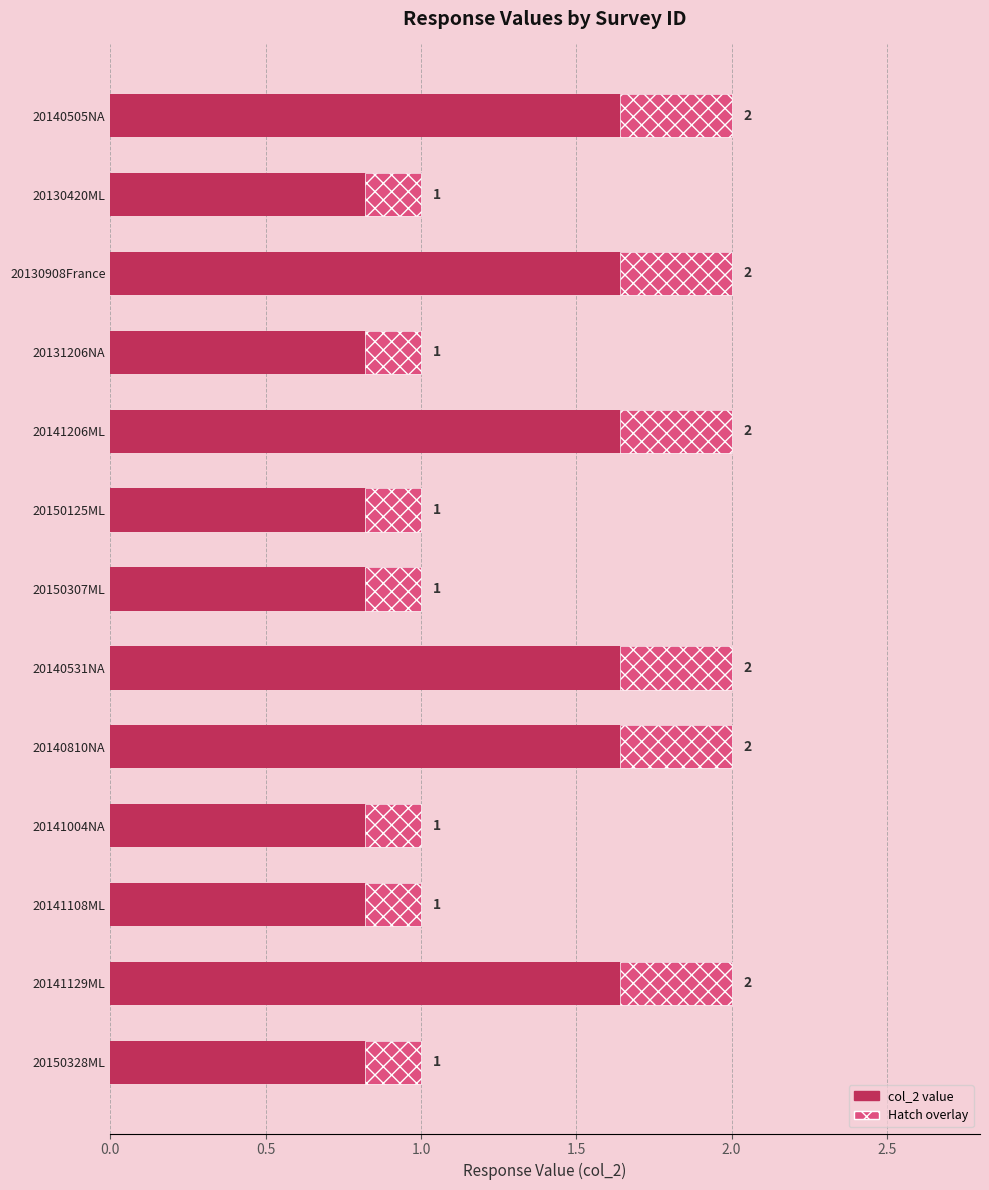

What is the minimum value shown in the chart?

1